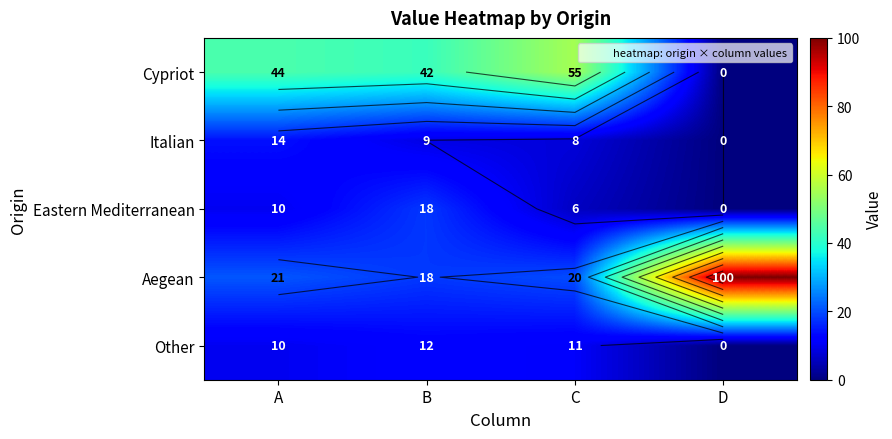

The value of Aegean at C is 5. True or false?

False